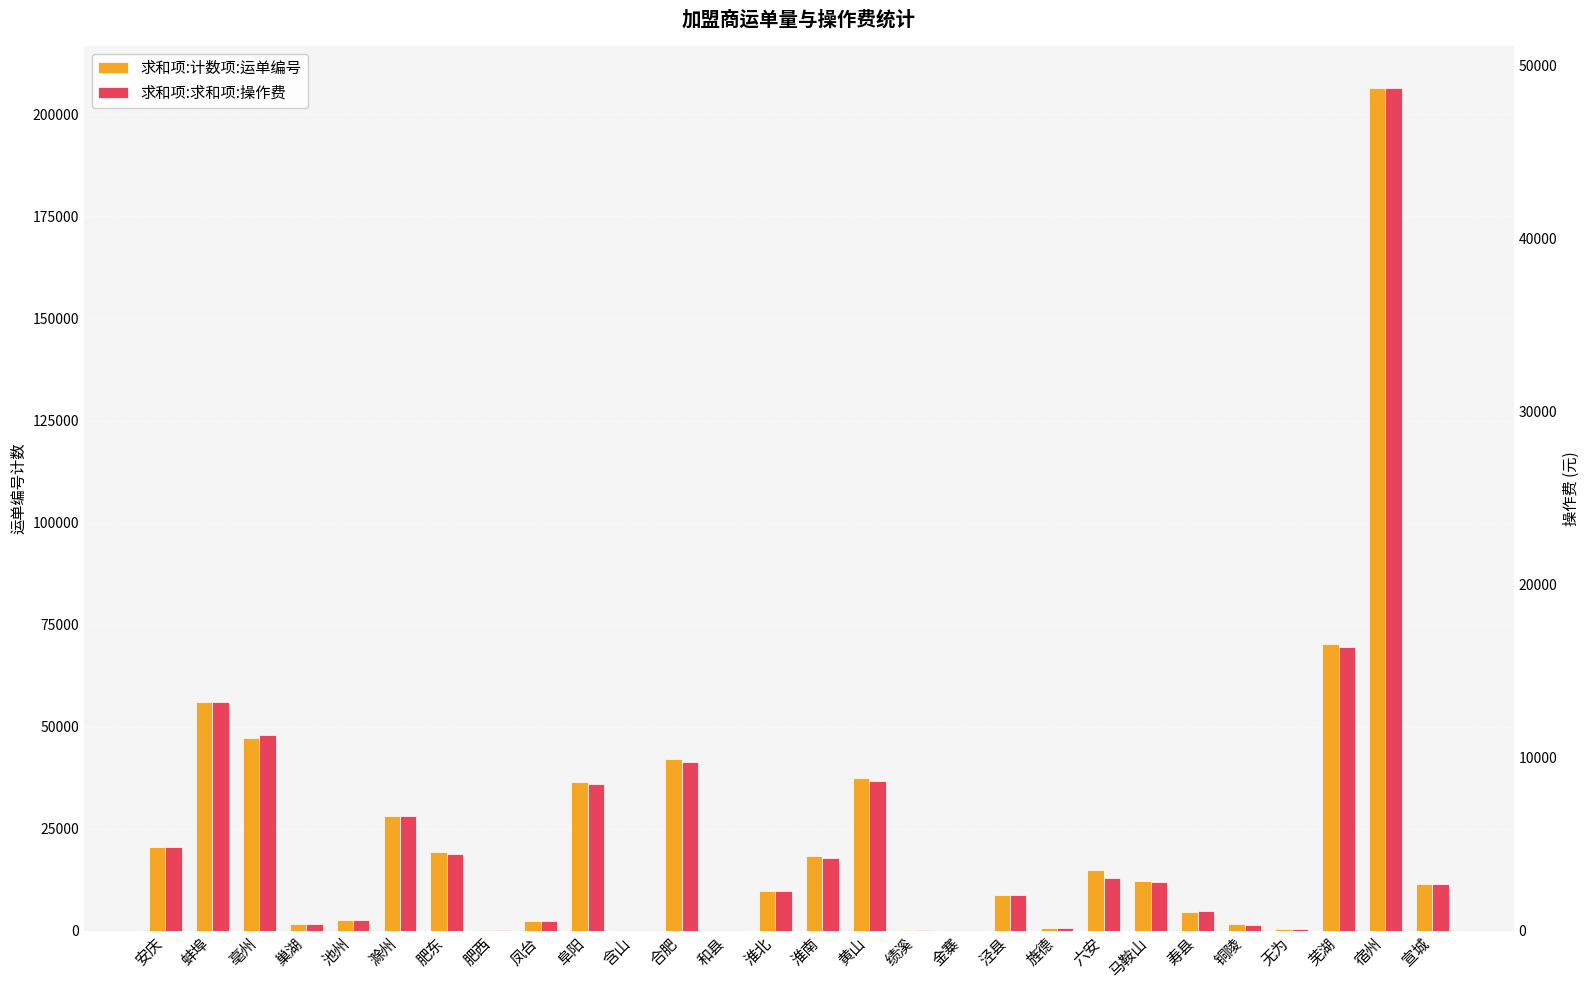

What is the lowest value of the 求和项:求和项:操作费 series?

1.1